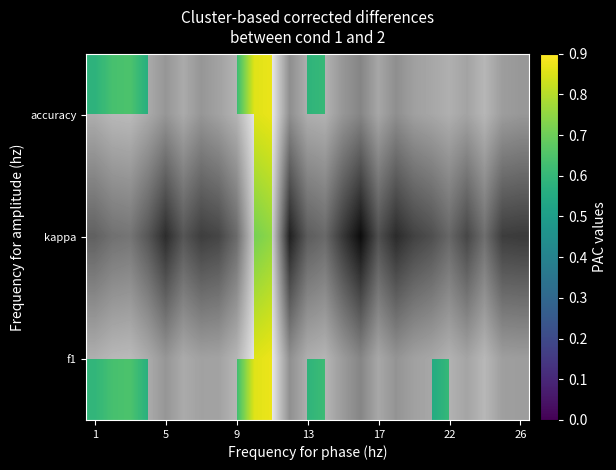

How many data points in kappa are less than 0?

5